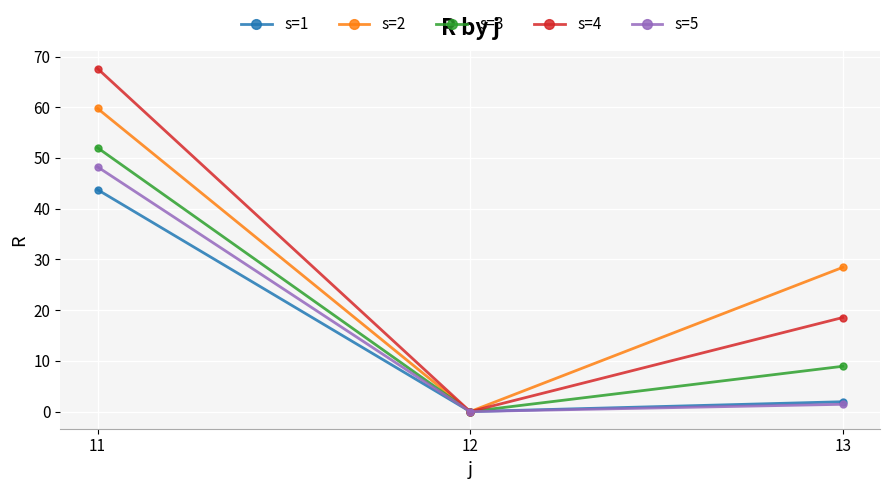

The s=3 series shows 14.6 at 13. True or false?

False